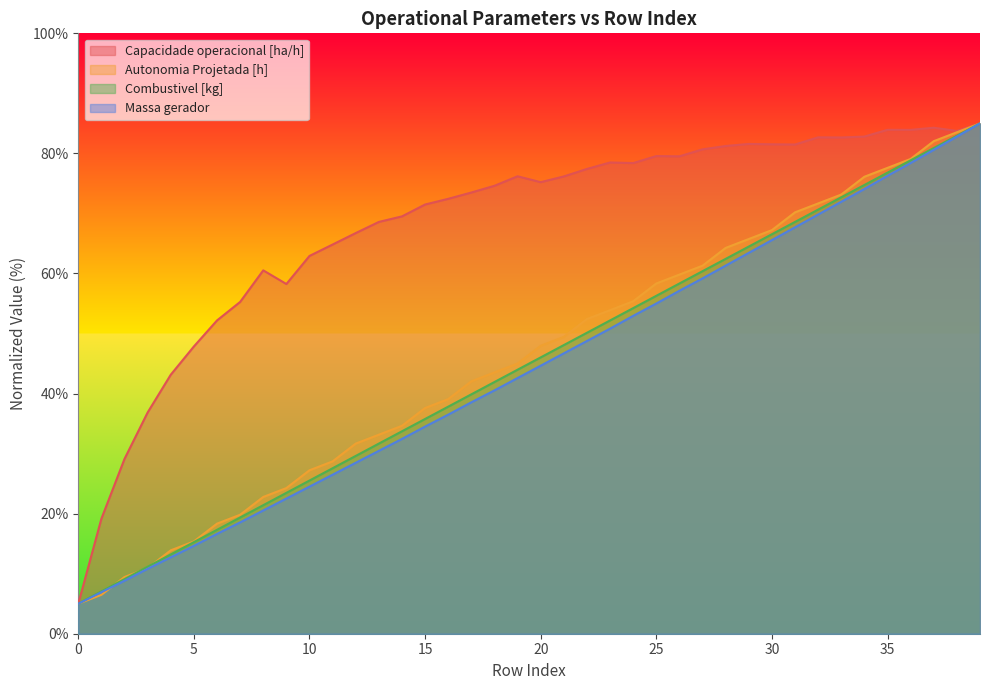

True or false: Massa gerador has more than 0 interior local peaks.

False